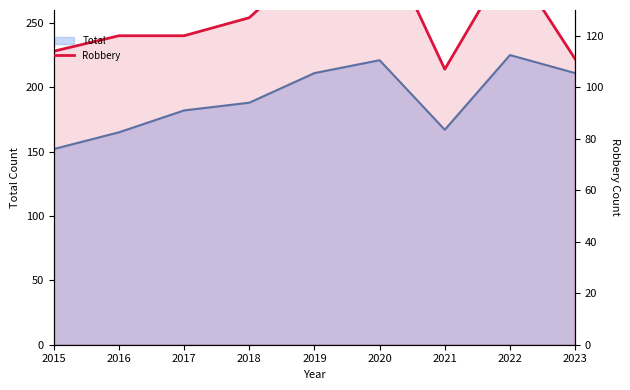

Is it true that the value at 2015 is 114?

True